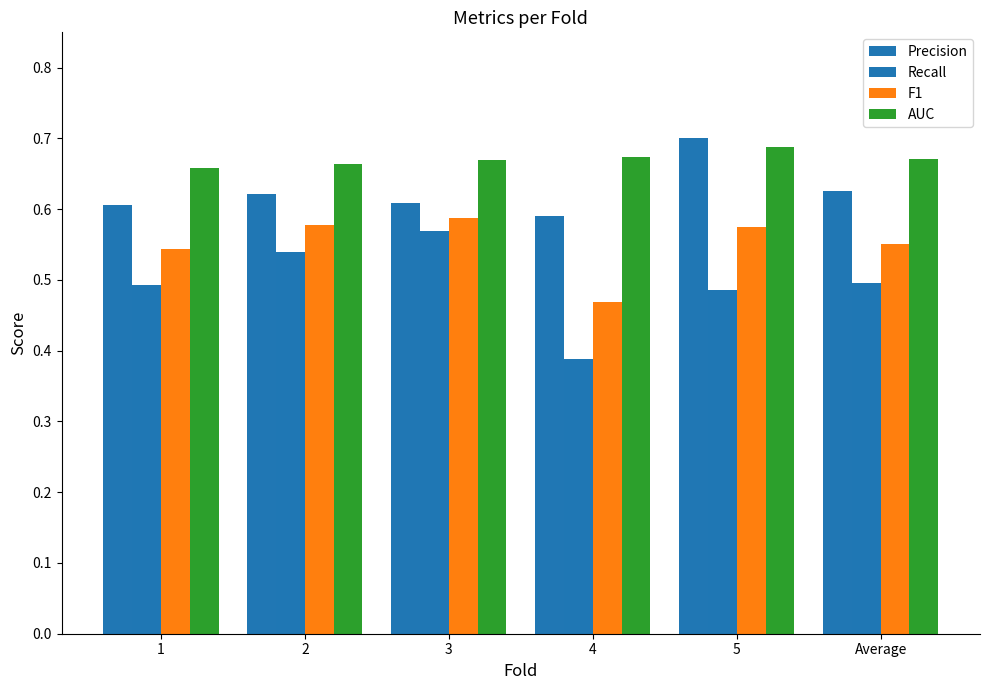

Which category has the highest value across all series?

5